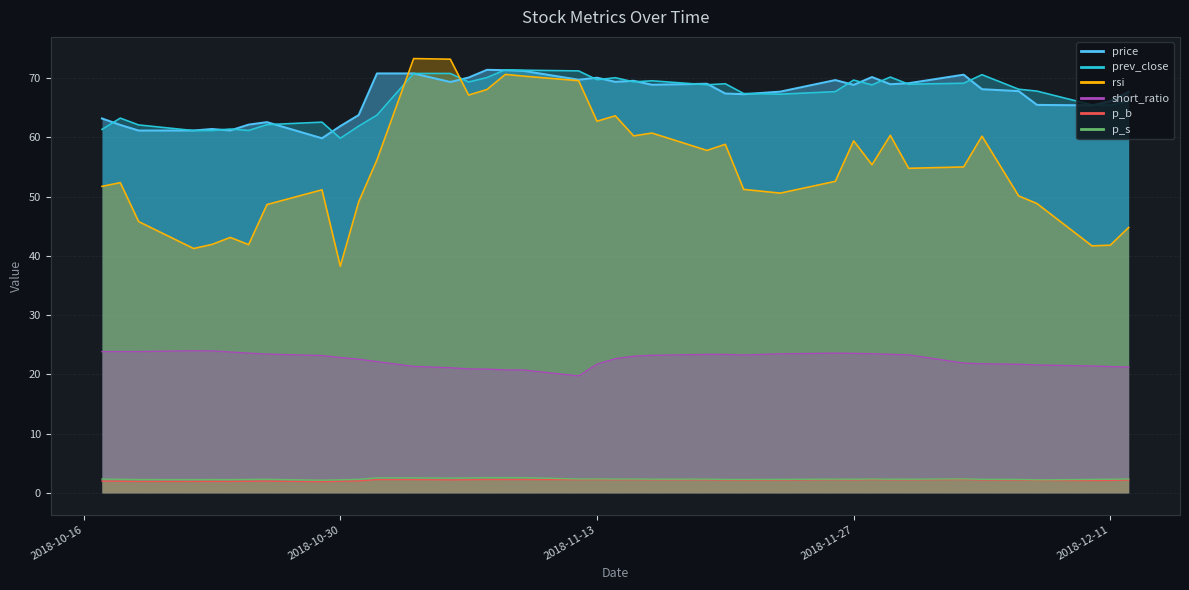

What is the total value across all series at 2018-12-04?

225.2